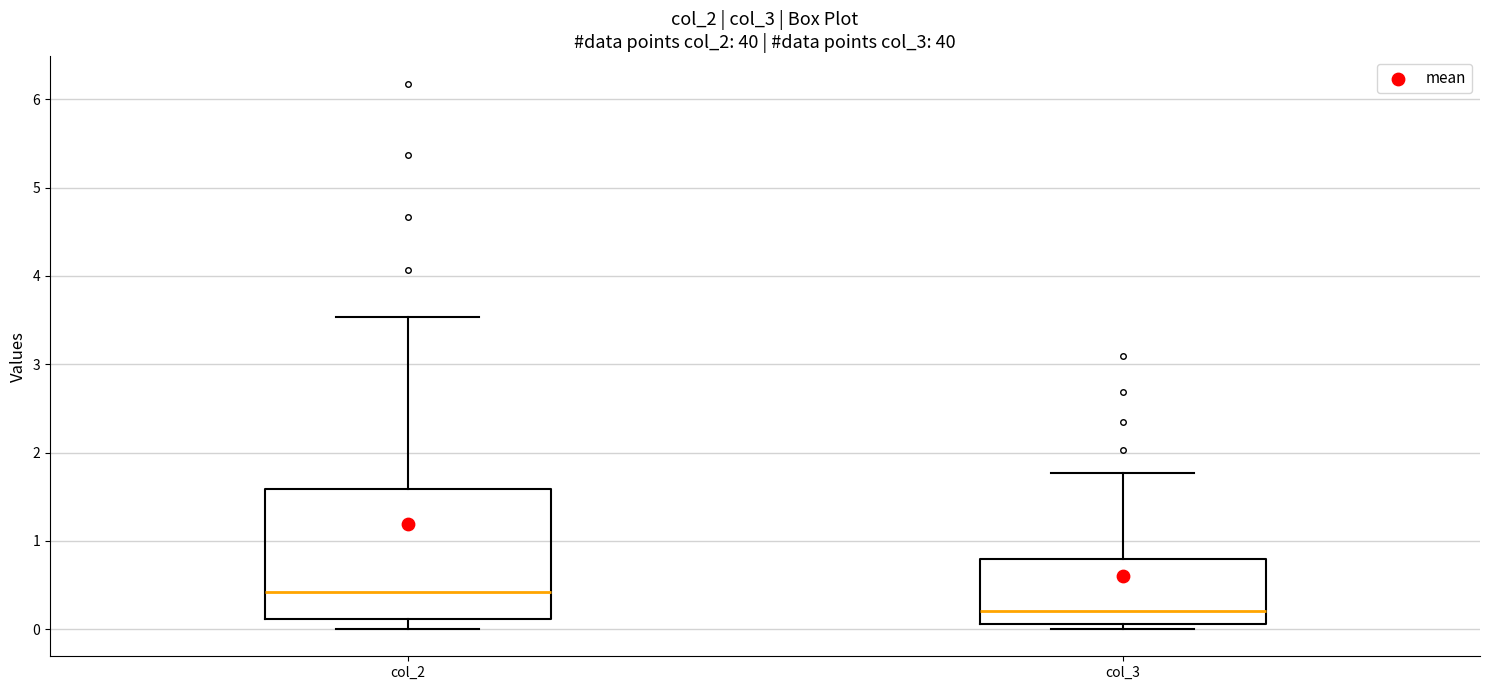

Reading left to right, read every box against the y-axis: the position of its median line, the range the box covers, and the ends of its whiskers. The values are not printed on the chart, so give them approximately, as read against the axis.

col_2: median 0.4, box 0.1 to 1.6, whiskers 0.0 to 3.5
col_3: median 0.2, box 0.1 to 0.8, whiskers 0.0 to 1.8